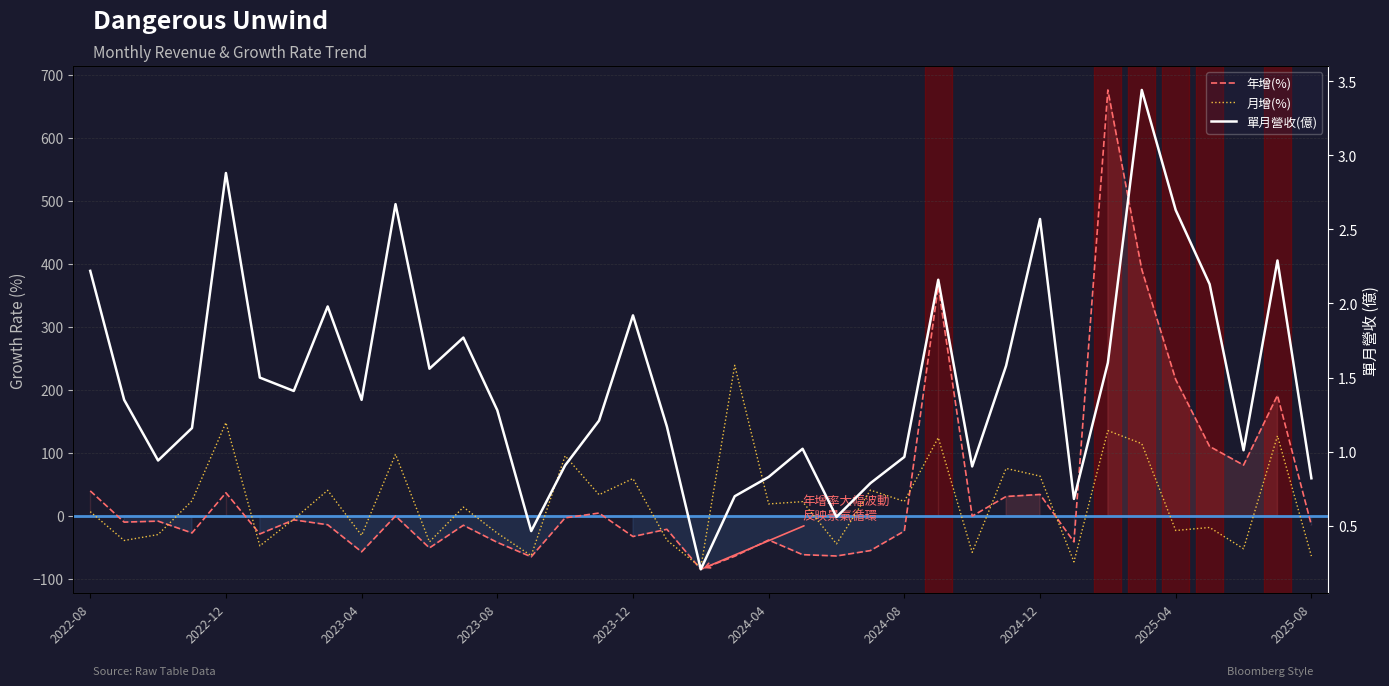

Reading left to right, extract all data points from this chart.

年增(%): 39.3	-10.3	-8.8	-27.5	36.3	-29.1	-6.8	-14.5	-57.5	-0.6	-51.3	-15.3	-42.5	-65.4	-3.5	4.1	-33.2	-21.7	-85.3	-64.5	-38.7	-62.0	-64.1	-55.5	-24.5	364.5	-0.8	30.4	33.6	-41.7	676.2	391.0	216.2	109.9	80.3	191.0	-15.0
月增(%): 6.3	-39.5	-30.1	23.5	147.8	-48.0	-5.8	40.2	-31.4	97.5	-41.7	13.5	-27.8	-63.6	95.0	33.2	58.9	-39.0	-82.3	238.8	18.6	22.2	-44.8	40.5	22.6	123.9	-58.3	75.0	62.8	-73.4	135.1	114.3	-23.6	-18.8	-52.6	126.7	-64.2
單月營收(億): 2.2	1.4	0.9	1.2	2.9	1.5	1.4	2.0	1.4	2.7	1.6	1.8	1.3	0.5	0.9	1.2	1.9	1.2	0.2	0.7	0.8	1.0	0.6	0.8	1.0	2.2	0.9	1.6	2.6	0.7	1.6	3.4	2.6	2.1	1.0	2.3	0.8